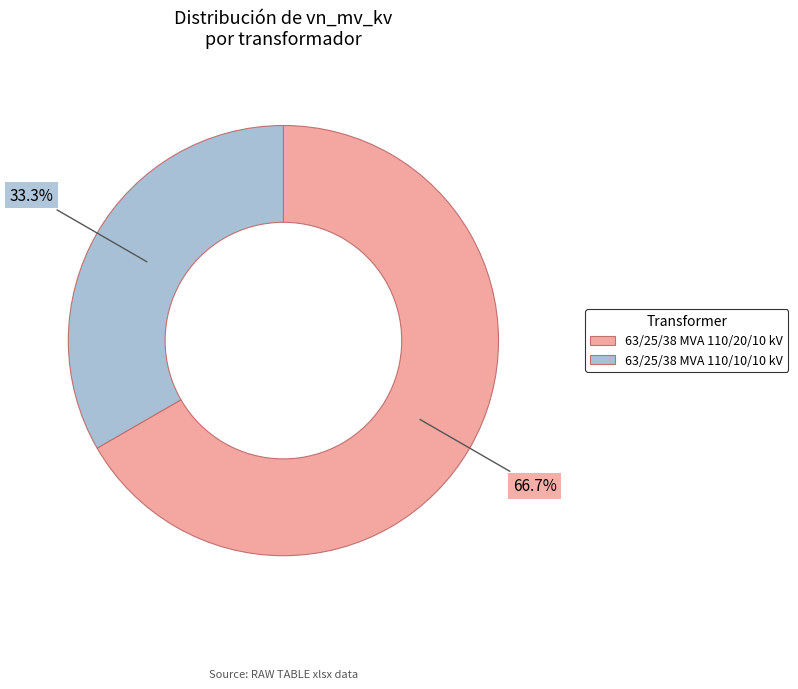

To the nearest percent, what is the combined percentage of 63/25/38 MVA 110/10/10 kV and 63/25/38 MVA 110/20/10 kV?

100%